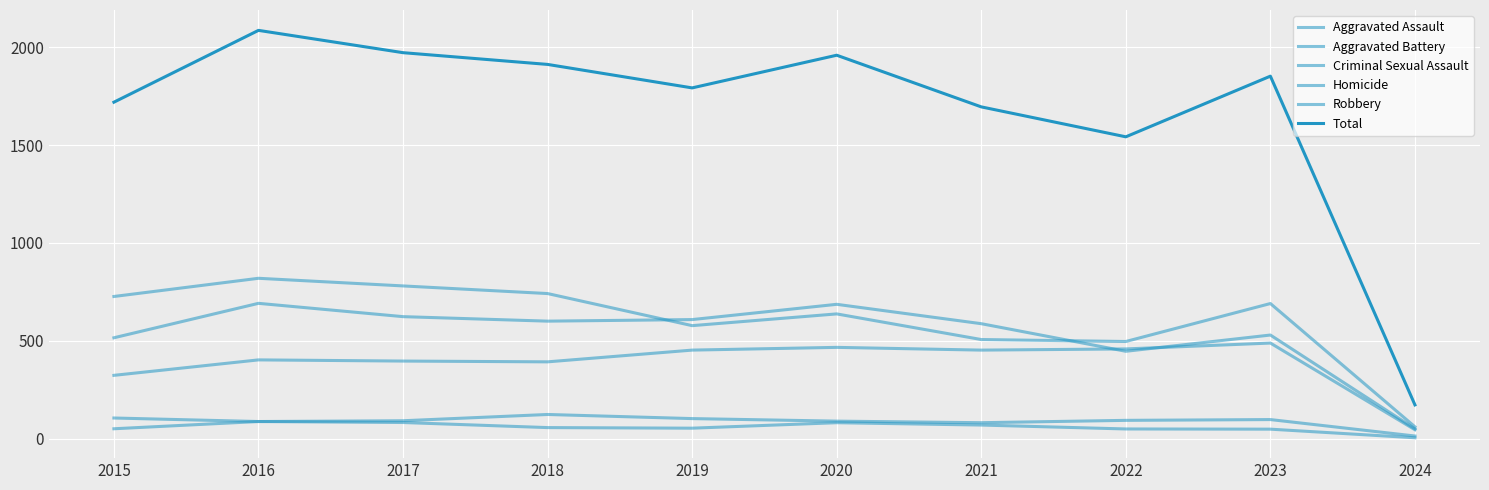

Rank the series at 2020 from lowest to highest value.

Homicide, Criminal Sexual Assault, Aggravated Assault, Robbery, Aggravated Battery, Total